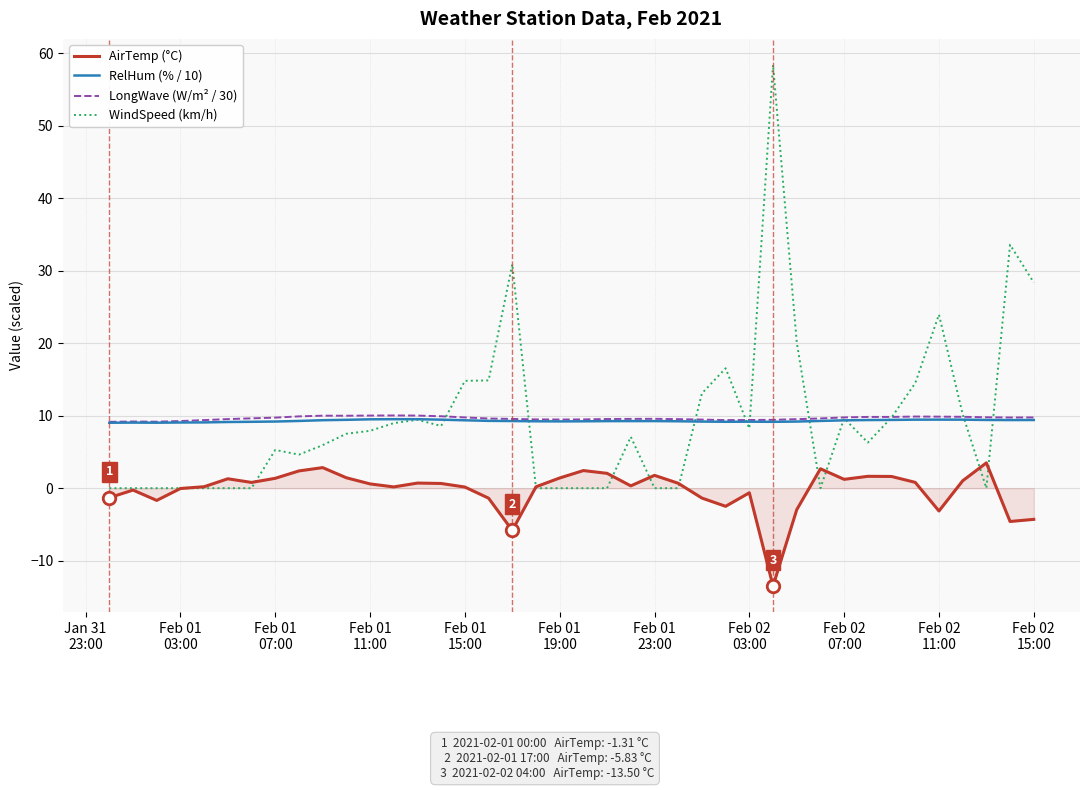

How many distinct data groups are displayed?

4